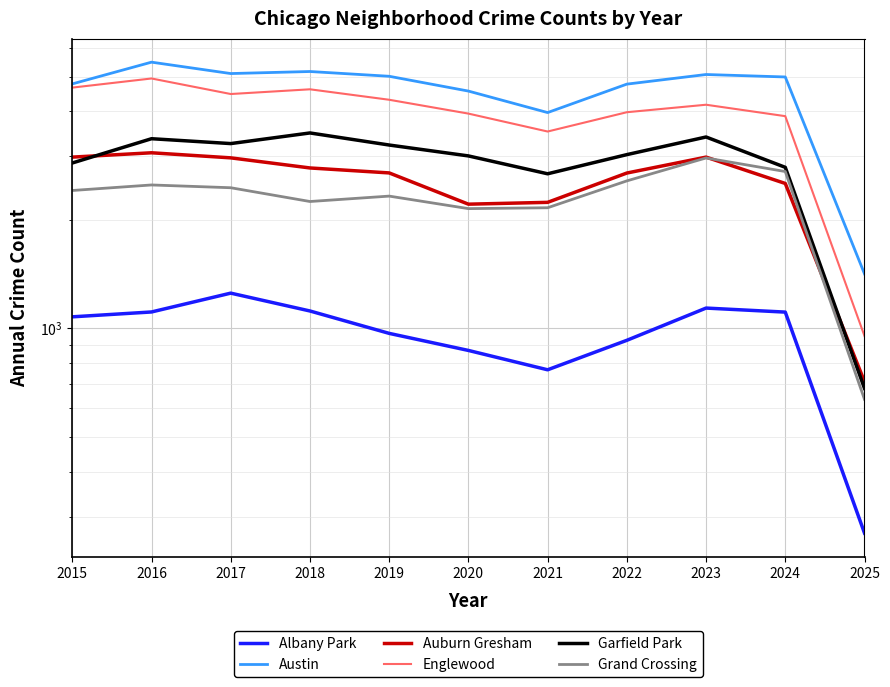

Reading left to right, extract all data points from this chart.

Albany Park: 2015=1076	2016=1110	2017=1252	2018=1117	2019=968	2020=868	2021=767	2022=926	2023=1138	2024=1109	2025=270
Austin: 2015=4770	2016=5481	2017=5096	2018=5163	2019=5008	2020=4556	2021=3971	2022=4763	2023=5065	2024=4986	2025=1416
Auburn Gresham: 2015=2987	2016=3071	2017=2973	2018=2787	2019=2700	2020=2211	2021=2237	2022=2698	2023=2987	2024=2524	2025=711
Englewood: 2015=4658	2016=4938	2017=4471	2018=4608	2019=4310	2020=3945	2021=3518	2022=3980	2023=4175	2024=3881	2025=952
Garfield Park: 2015=2877	2016=3360	2017=3257	2018=3486	2019=3227	2020=3010	2021=2685	2022=3035	2023=3397	2024=2798	2025=681
Grand Crossing: 2015=2413	2016=2500	2017=2456	2018=2249	2019=2328	2020=2149	2021=2161	2022=2566	2023=2971	2024=2724	2025=635